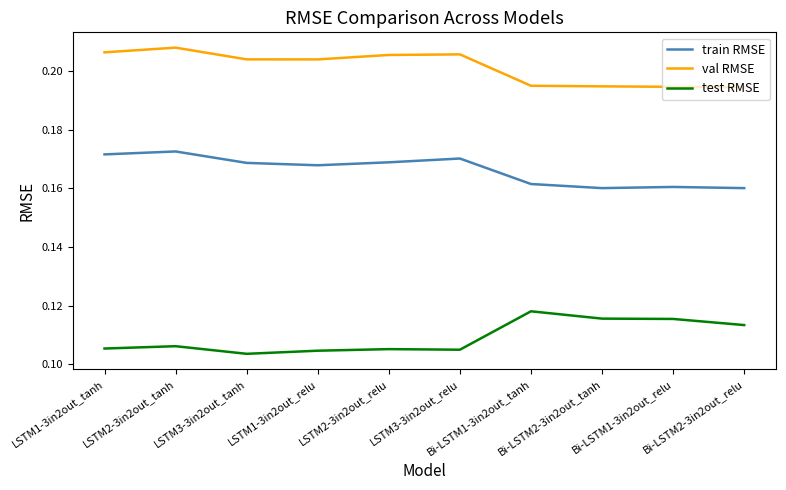

What is the total value across all series at LSTM1-3in2out_relu?

0.5